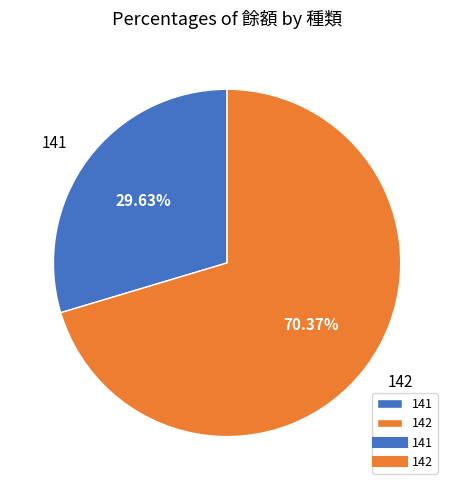

Combined, do 141 and 142 account for over 50%?

Yes